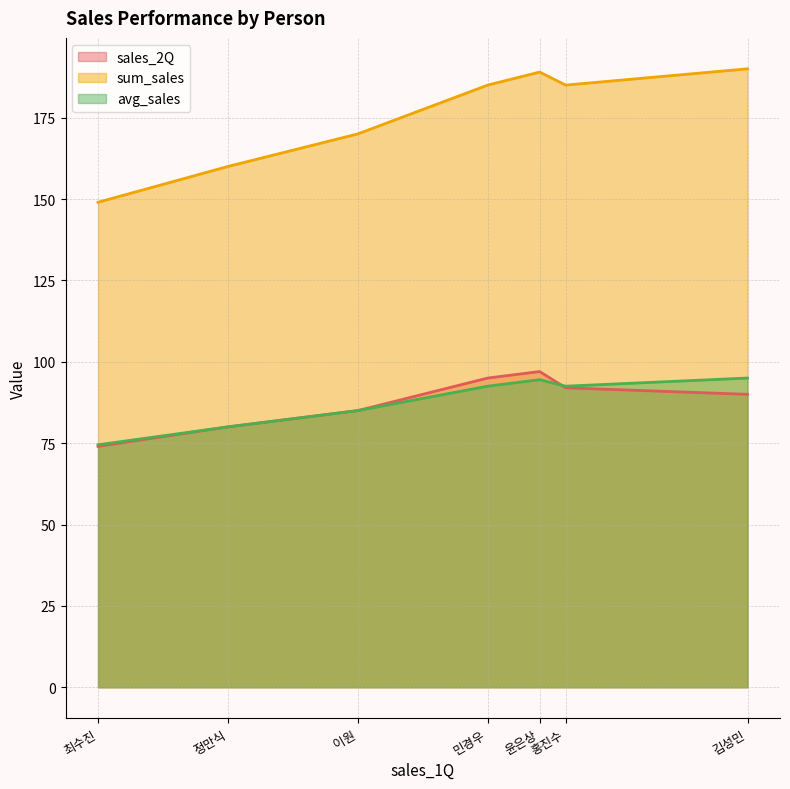

What is the sum of the sum_sales values at 윤은상 and 민경우?

374.0